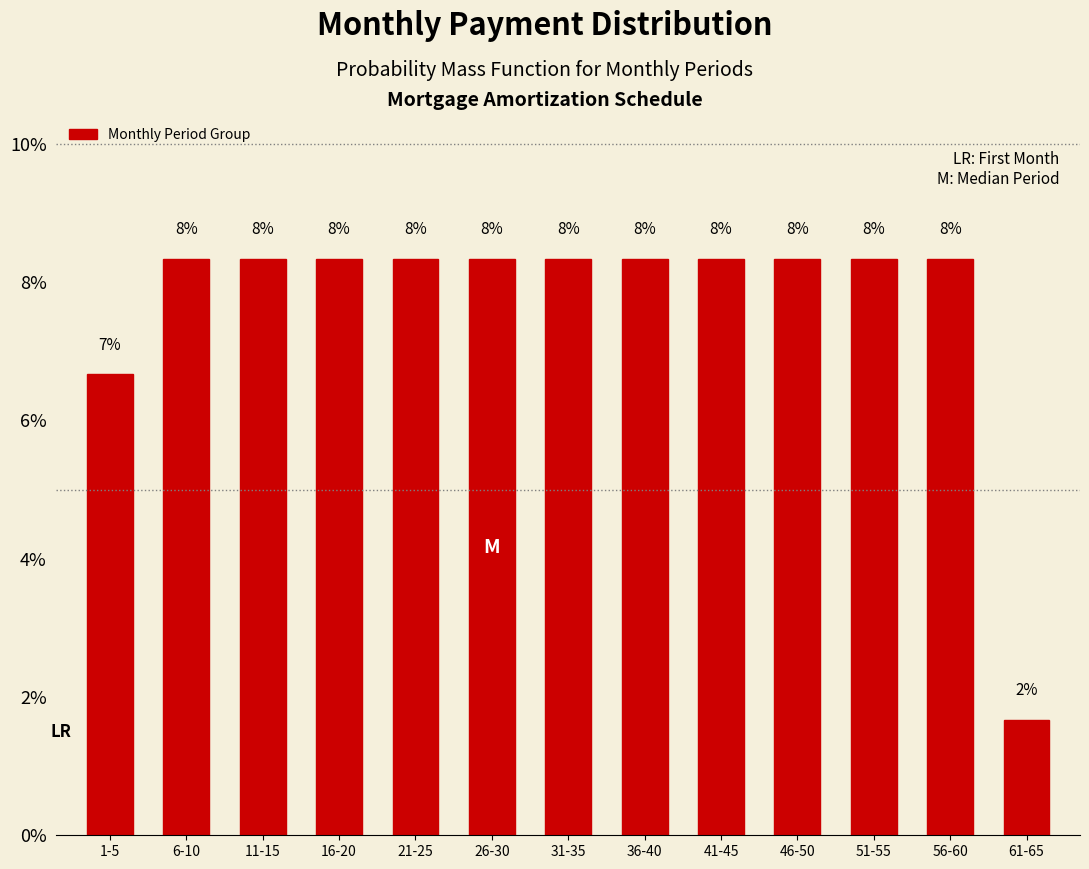

How many bars are there in total?

13